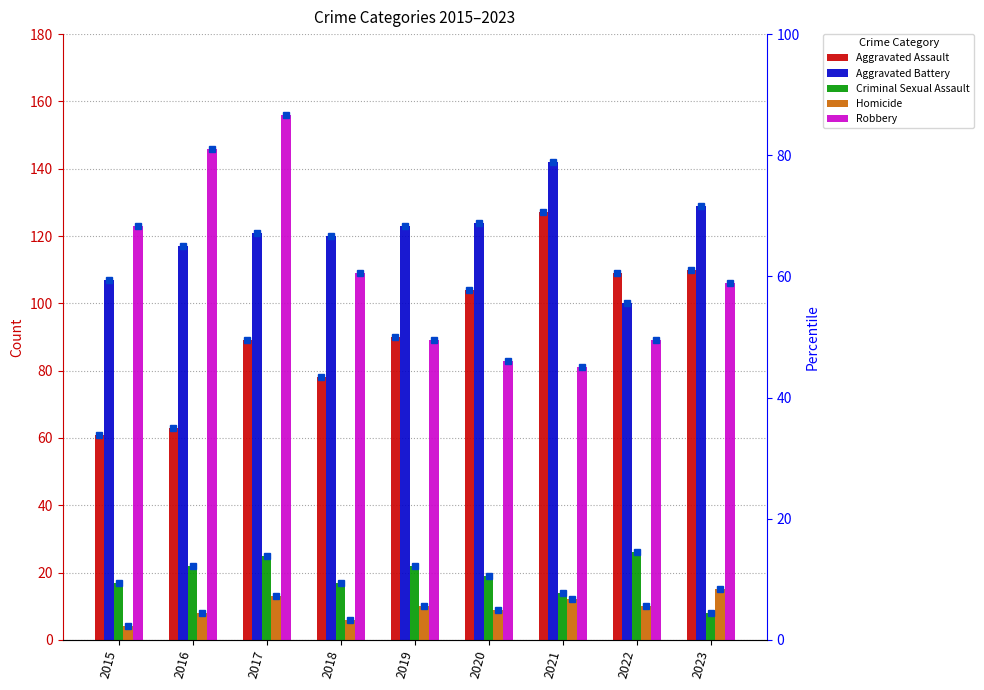

Count the number of categories in the chart.

9